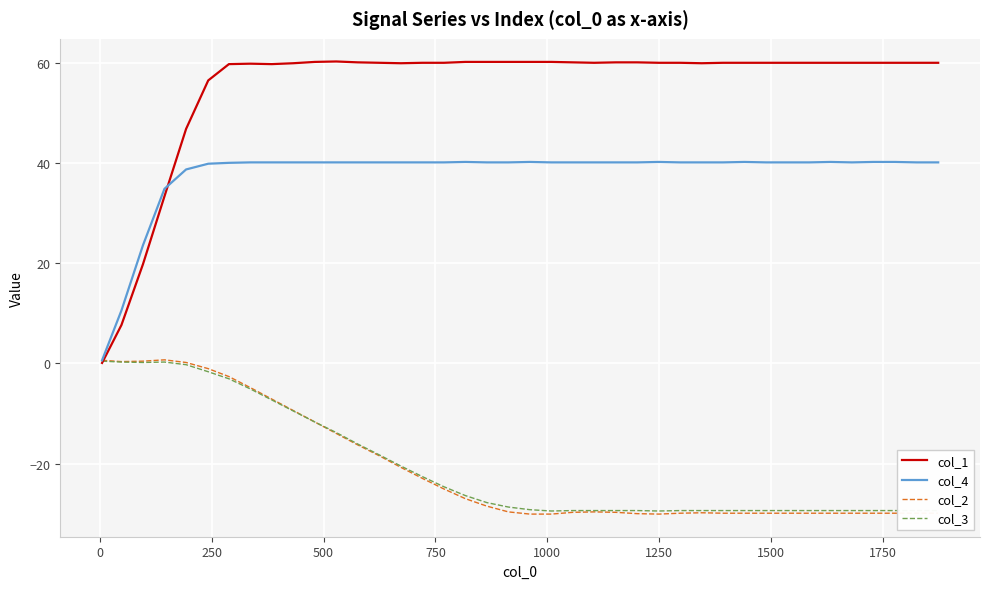

Which series has the widest spread of values?

col_1